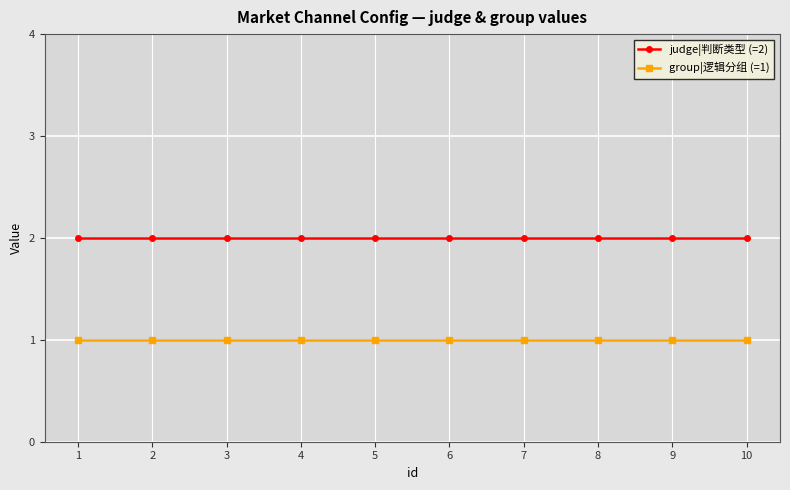

Reading left to right, extract all data points from this chart.

judge|判断类型 (=2): 2	2	2	2	2	2	2	2	2	2
group|逻辑分组 (=1): 1	1	1	1	1	1	1	1	1	1